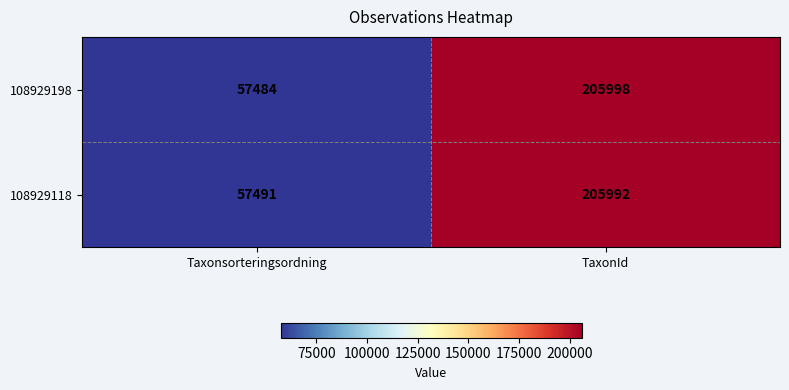

What is the total value across all series at TaxonId?

411990